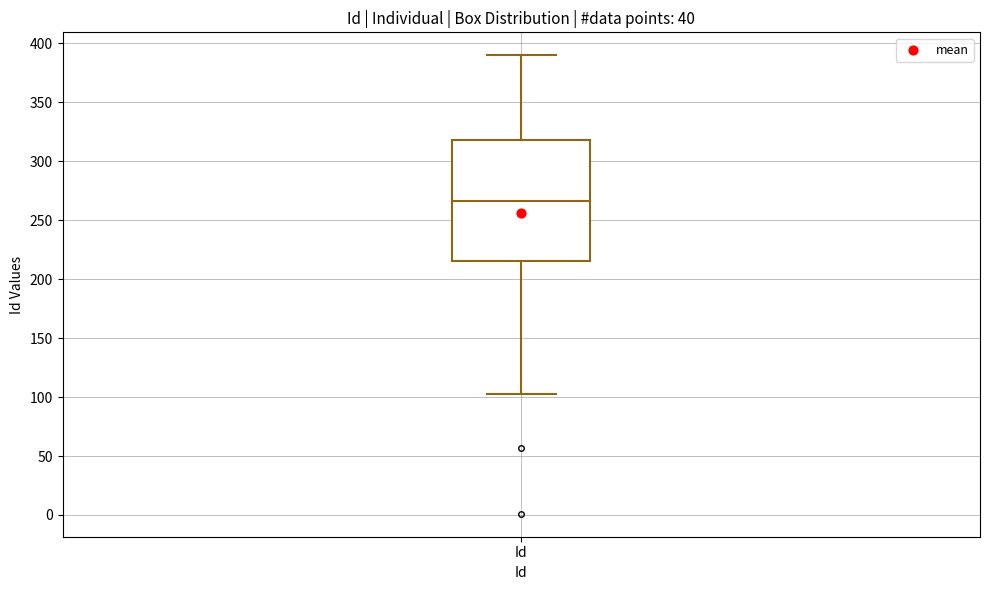

Where is the upper edge of the box for Id on the y-axis? The values are not printed on the chart, so give them approximately, as read against the axis.

320